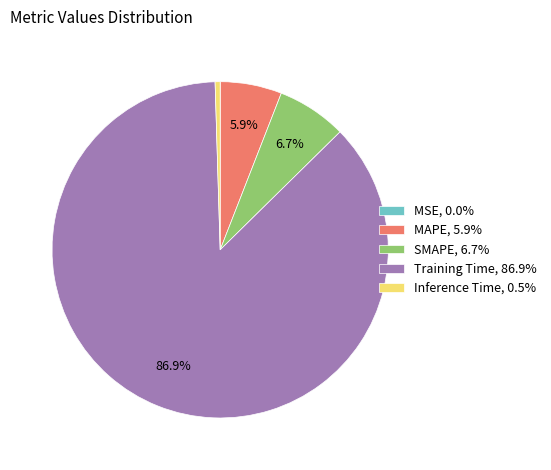

Is there any slice that represents more than half of the pie?

Yes